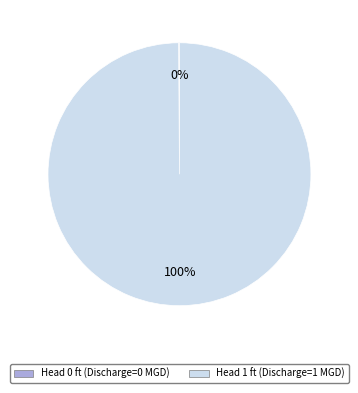

Is it true that Head 1 ft (Discharge=1 MGD) is 92% of the pie?

False